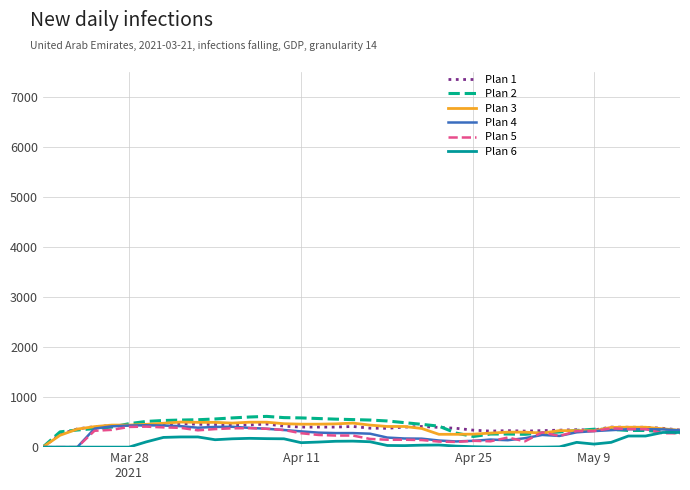

What is the highest value of the Plan 1 series?

474.5